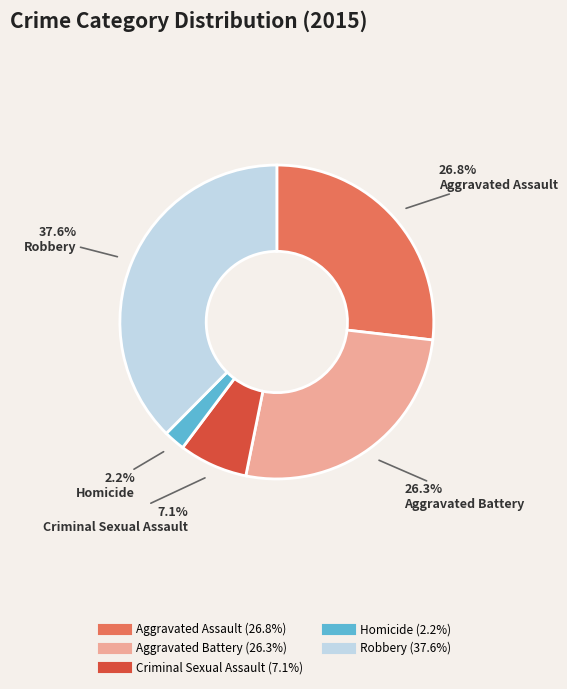

True or false: Aggravated Battery accounts for 26% of the total.

True